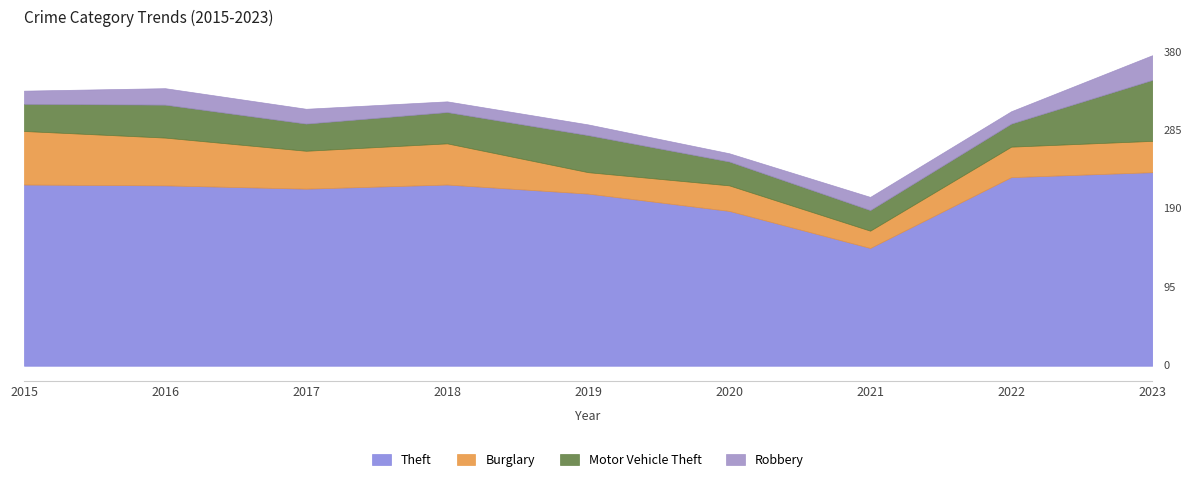

How many interior local valleys does the Motor Vehicle Theft series have?

2